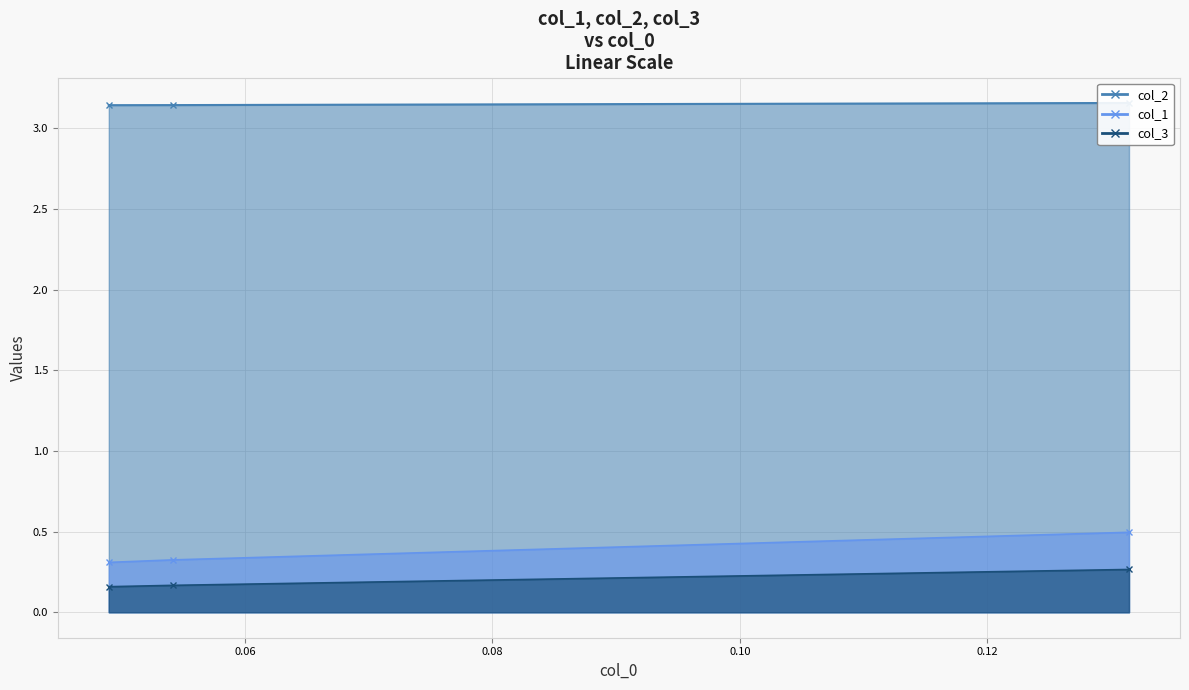

Between 0.04897959183673428 and 0.0541516245487369, which is larger?

0.0541516245487369